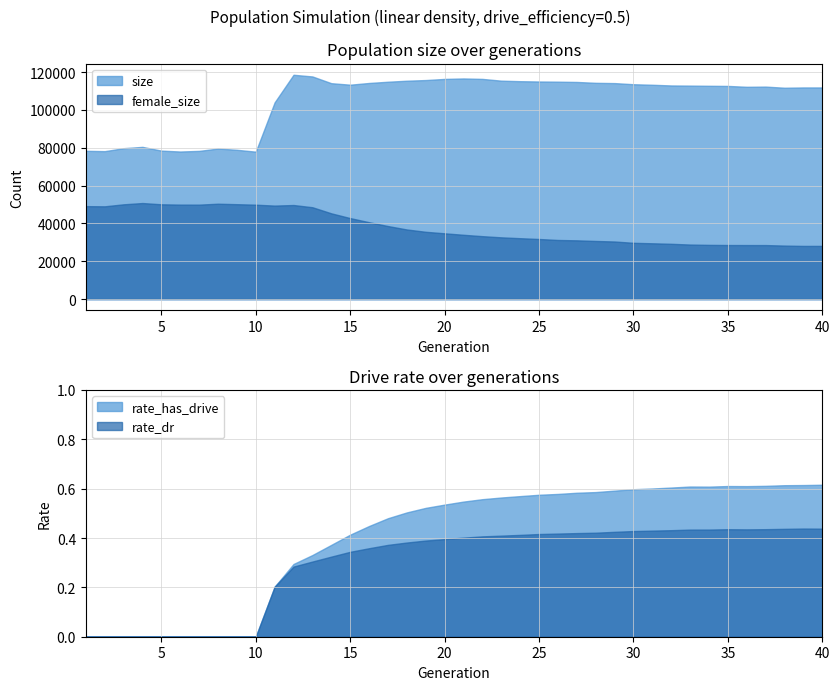

At which category does rate_has_drive reach its first local valley?

34